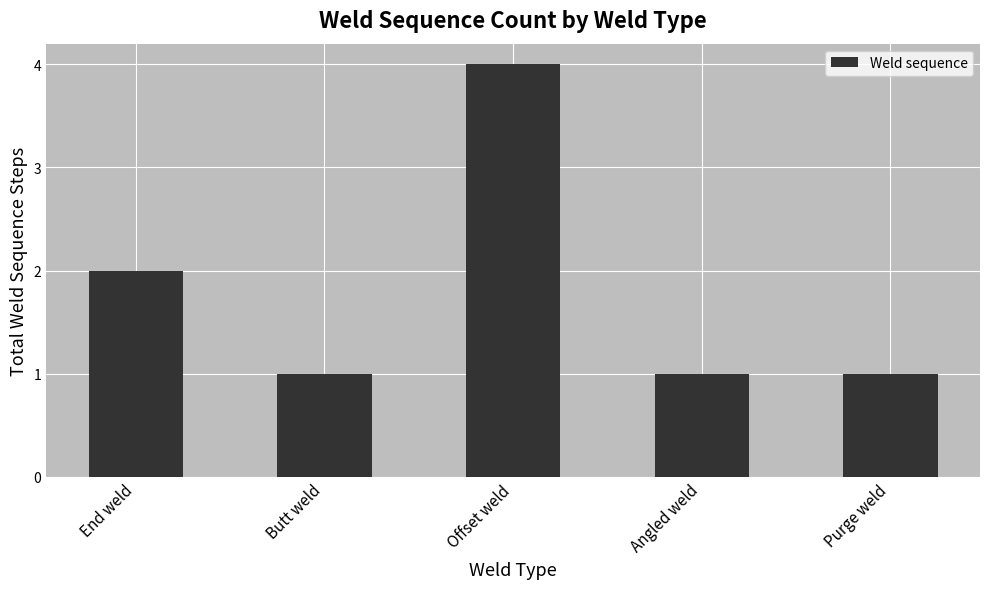

Reading left to right, what are all the values shown in this chart?

End weld=2	Butt weld=1	Offset weld=4	Angled weld=1	Purge weld=1